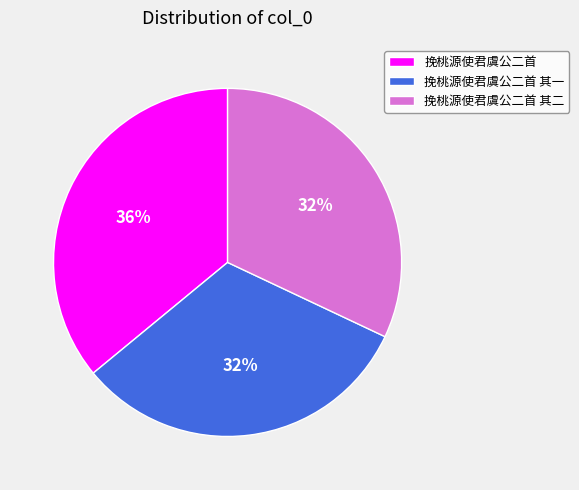

To the nearest percent, what percentage of the pie is 挽桃源使君虞公二首?

36%